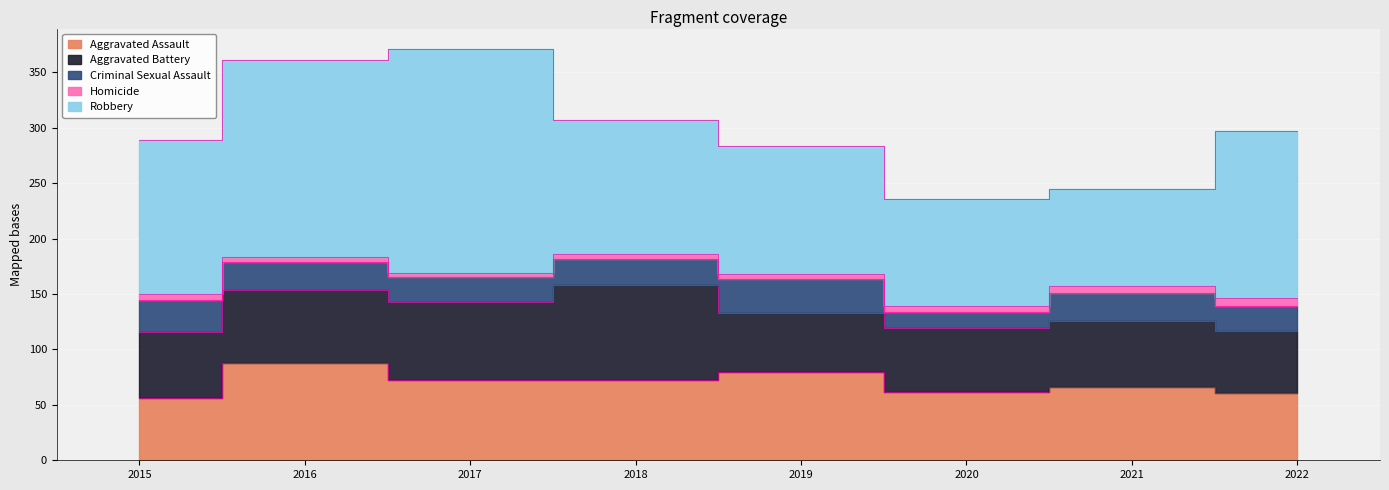

The value of Aggravated Assault at 2021 is 88. True or false?

False